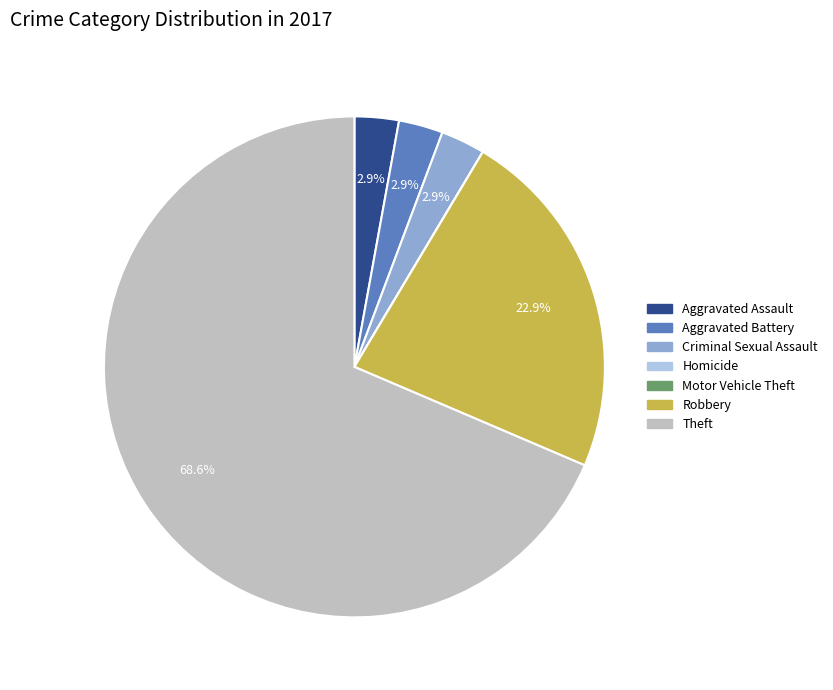

Combined, do Theft and Aggravated Battery account for over 50%?

Yes